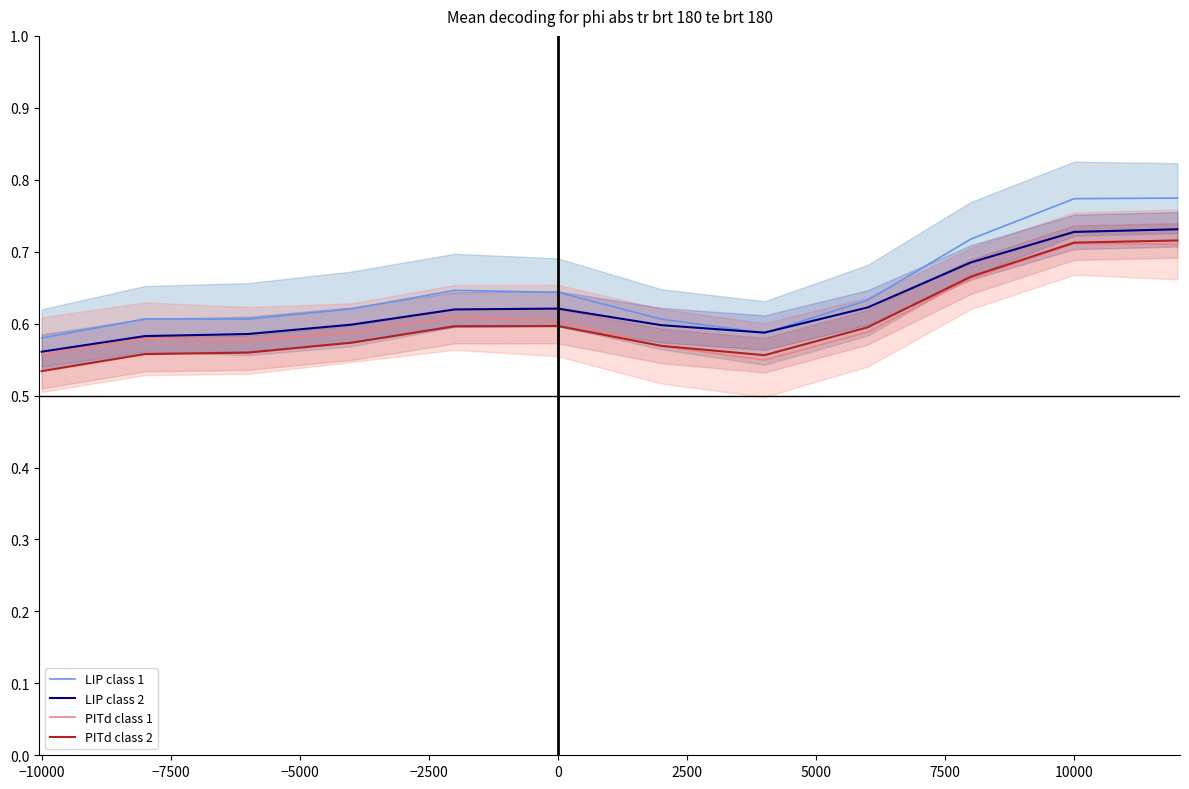

In PITd class 1, how many points are higher than both neighbors (excluding endpoints)?

3